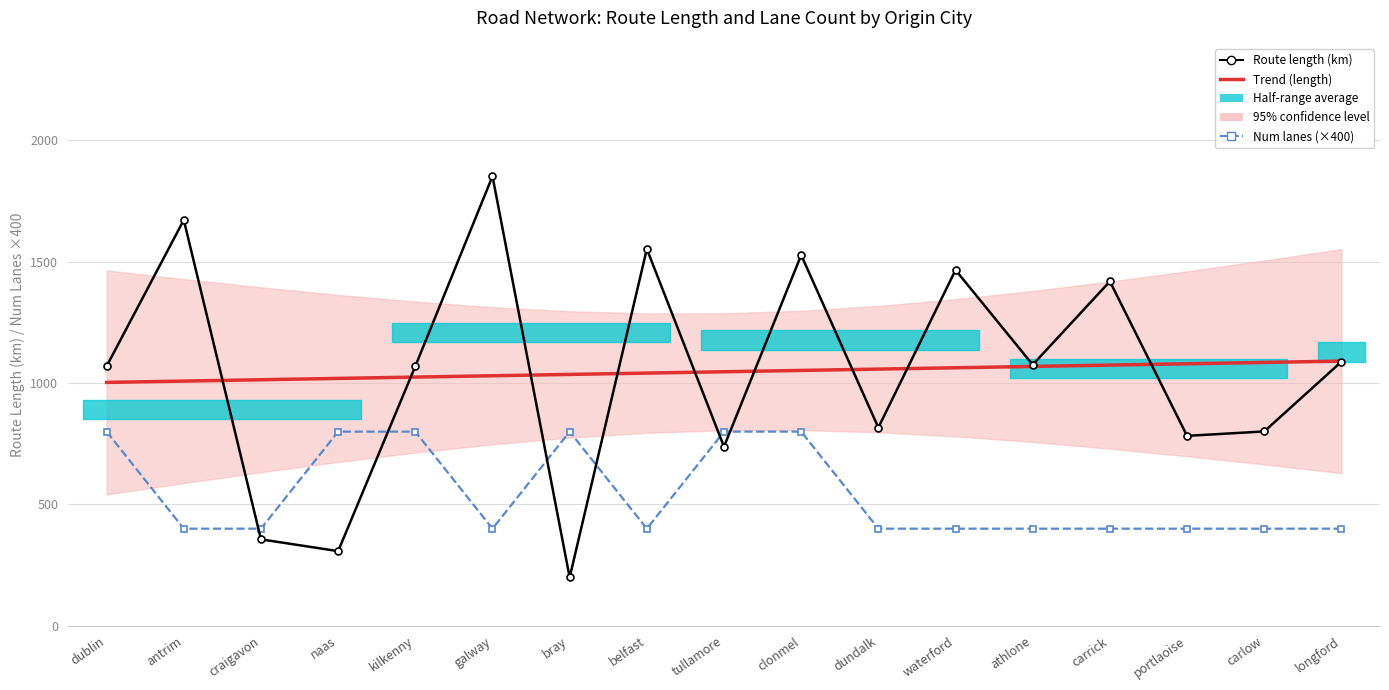

What is the smallest value displayed?

199.3